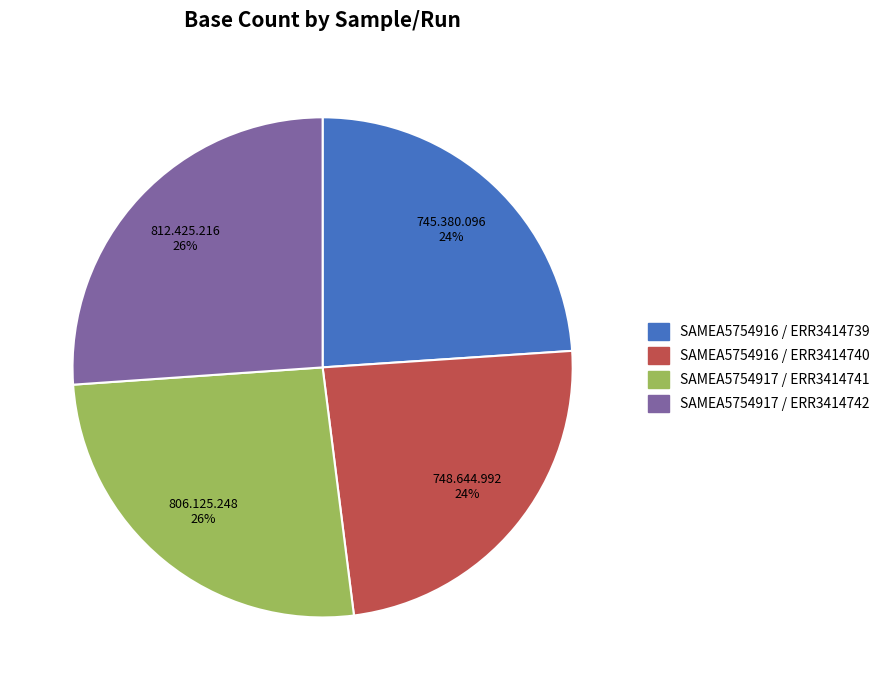

To the nearest percent, what is the difference between the largest and smallest slice percentages?

2%